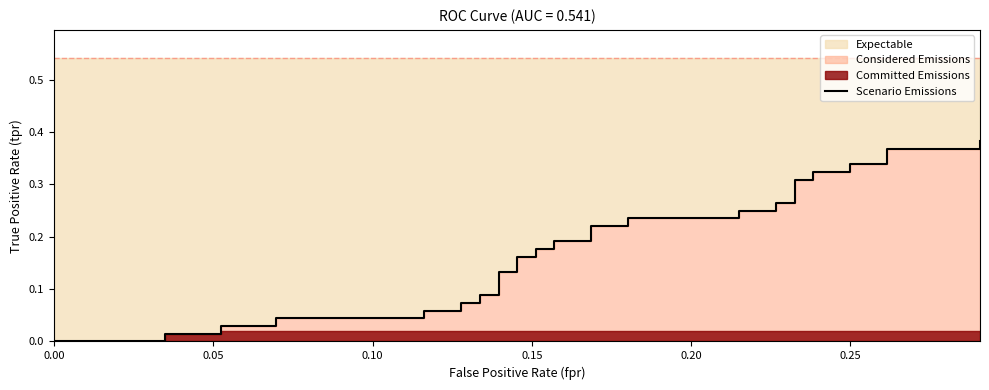

How many data points are above 0?

37